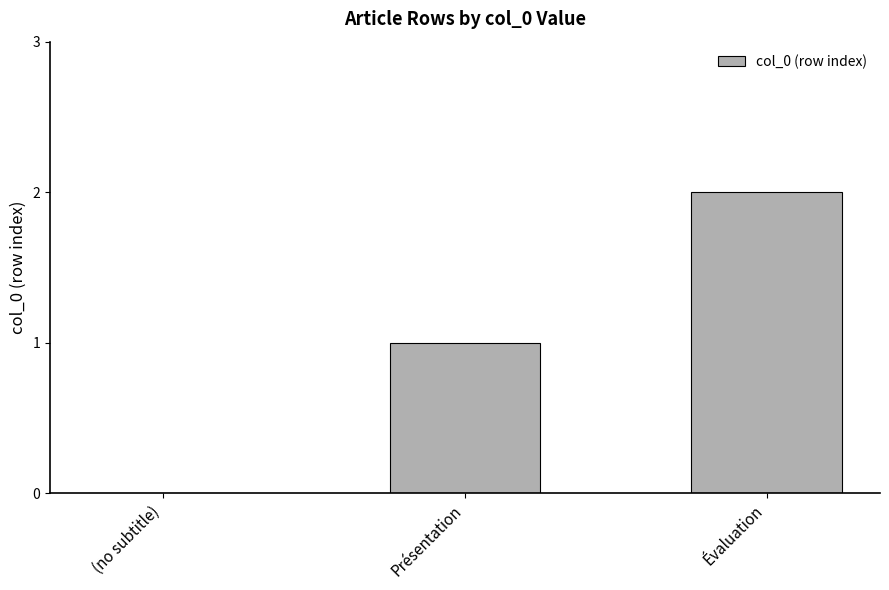

What is the change in value from (no subtitle) to Présentation?

+1